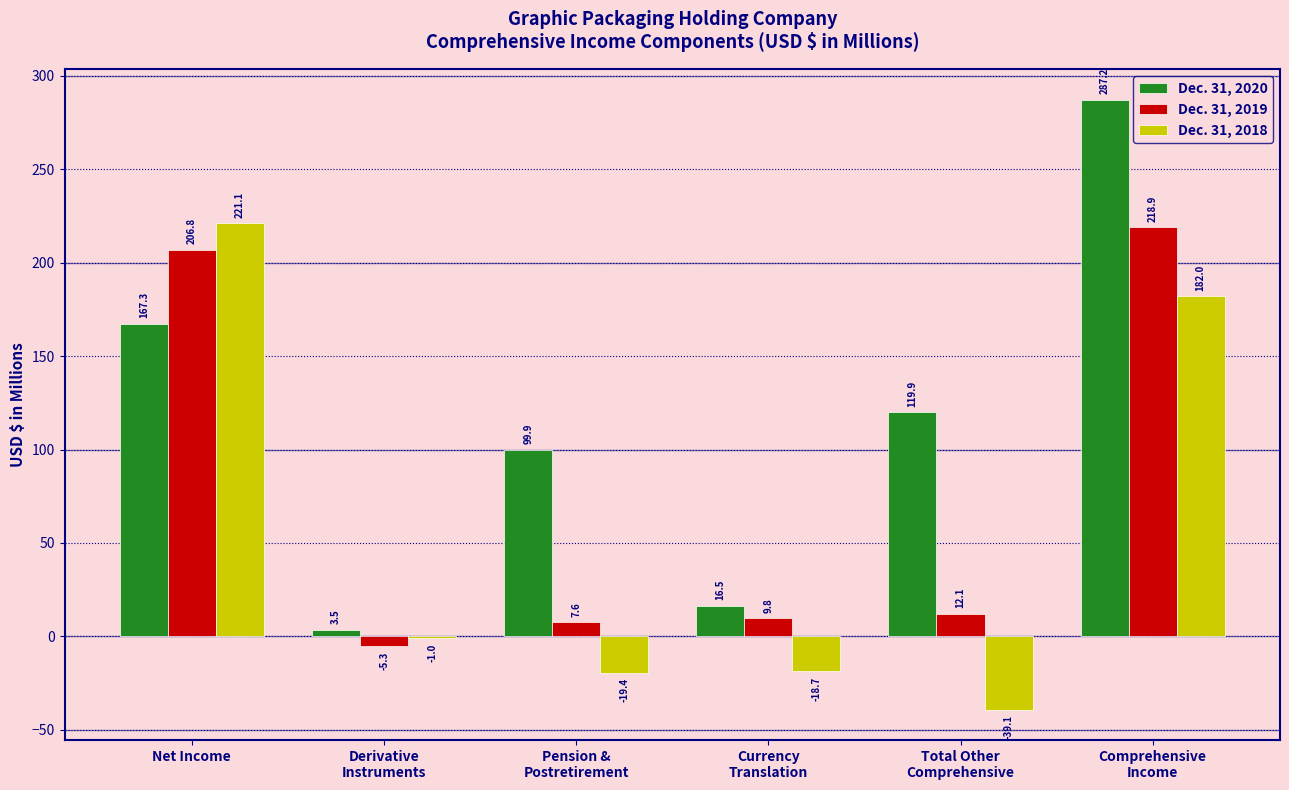

At which label does Dec. 31, 2020 first exceed 119?

Net Income